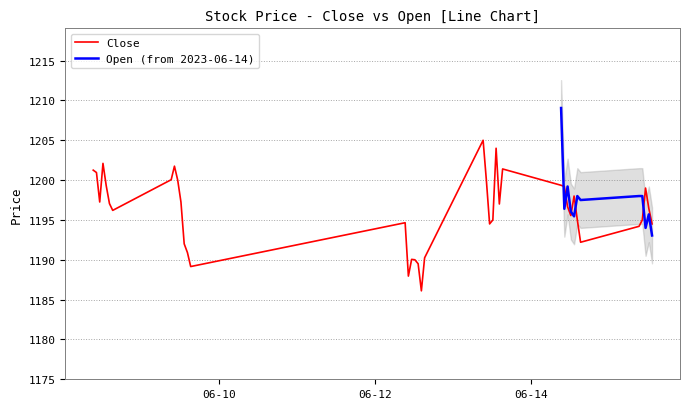

At which category does the chart reach its minimum across all series?

2023-06-12 14:15:00